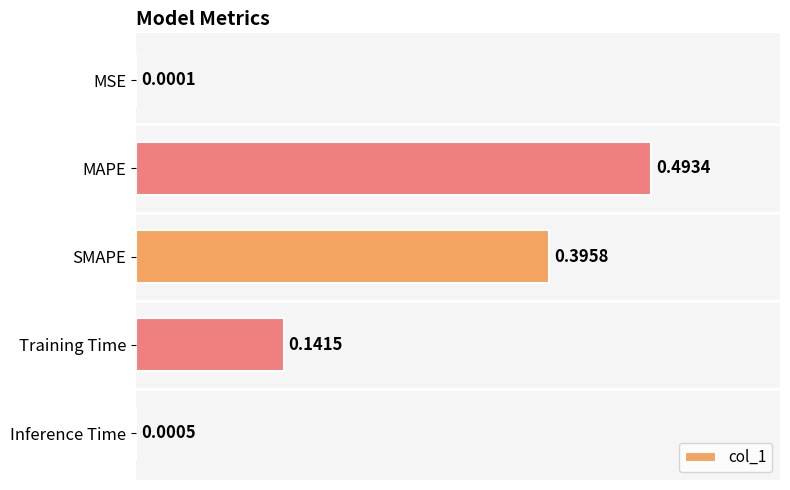

What is the sum of all values?

1.0